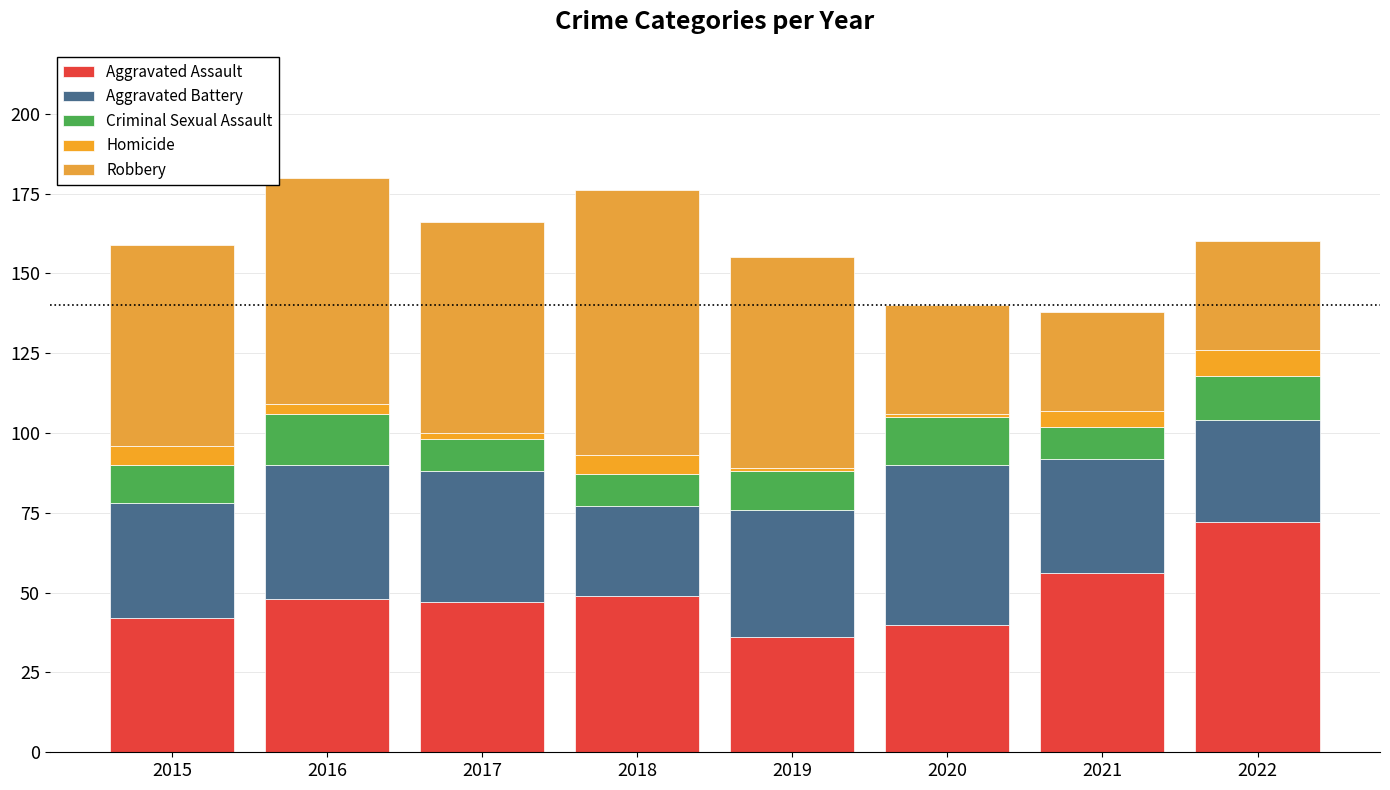

Count the number of data series in this chart.

5